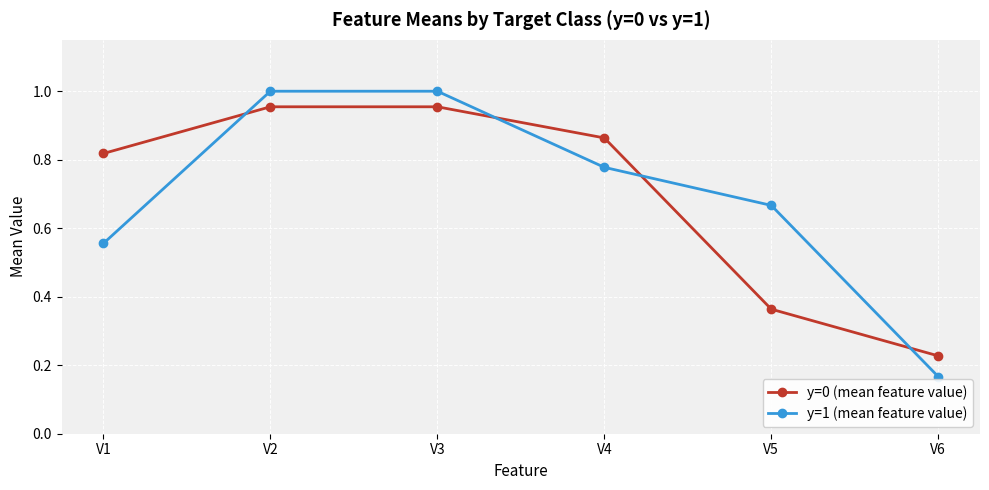

How many lines are shown in the chart?

2